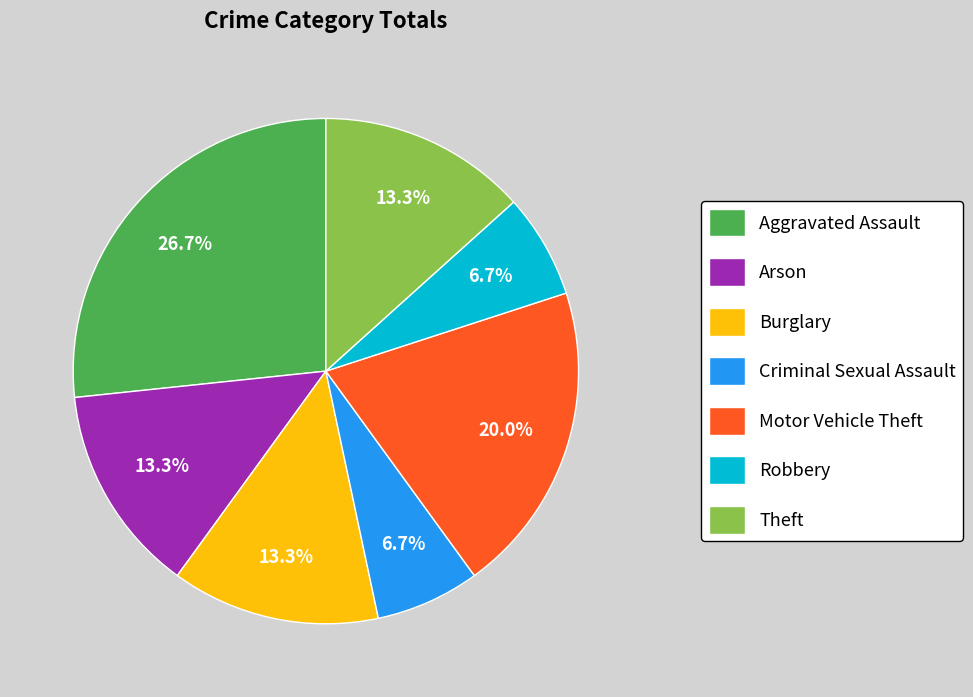

To the nearest percent, what percentage of the pie is Robbery?

7%